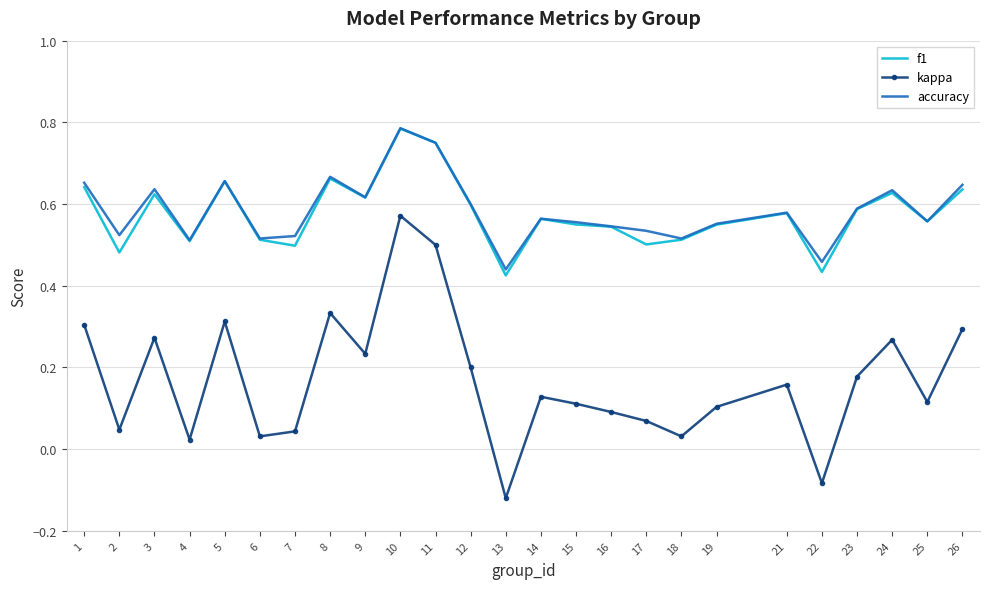

Which label corresponds to the smallest value in the chart?

13